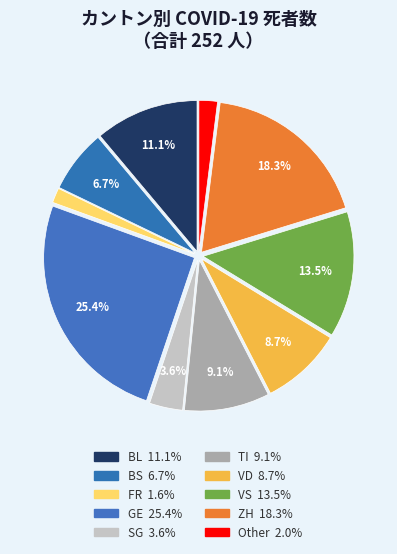

How many segments does this pie chart have?

10